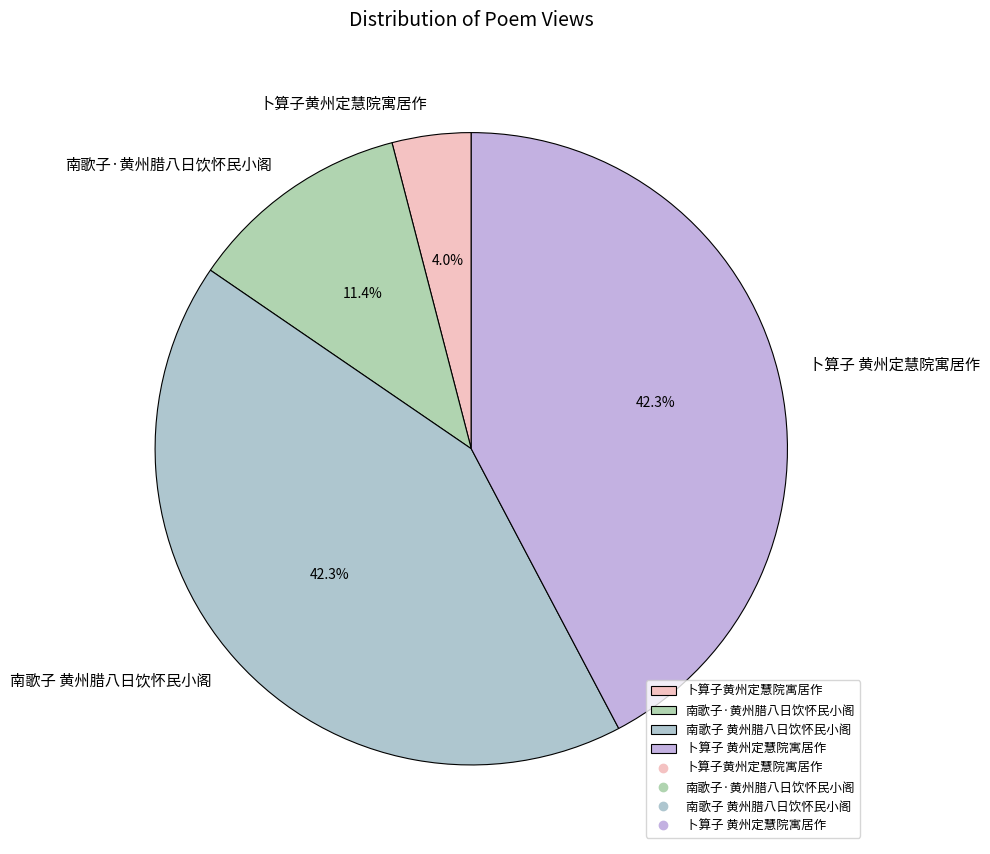

Does any single category account for the majority?

No